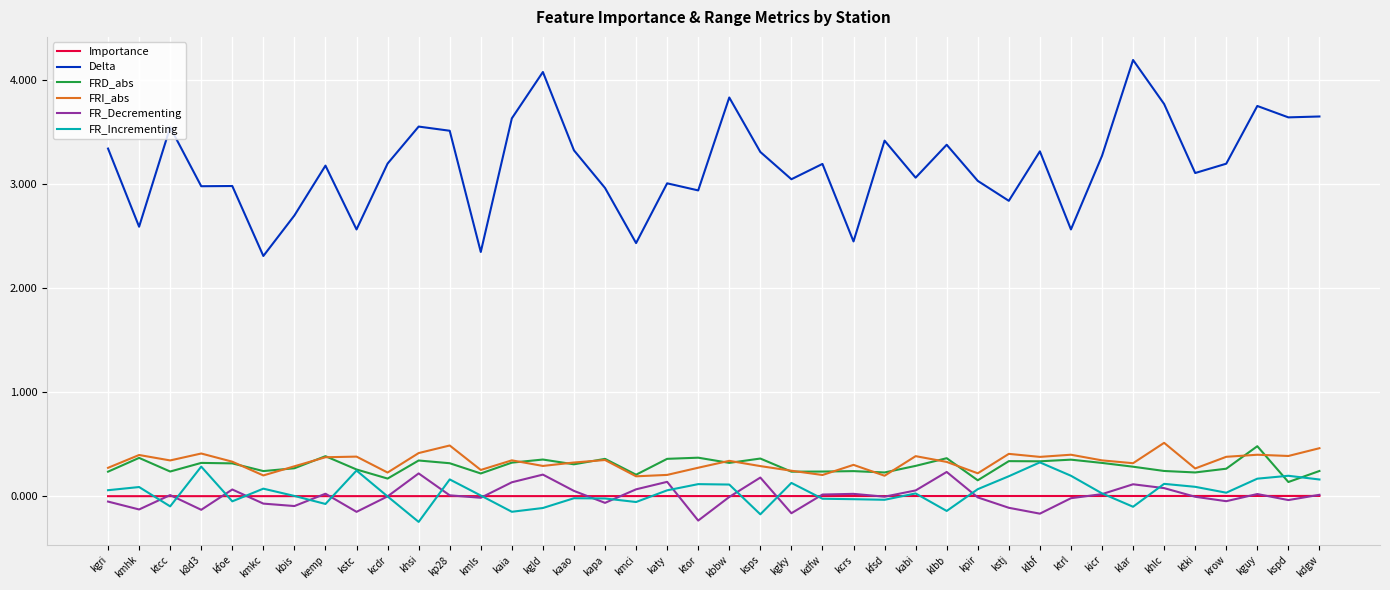

Rank the series at kmkc from highest to lowest value.

Delta, FRD_abs, FRI_abs, FR_Incrementing, Importance, FR_Decrementing